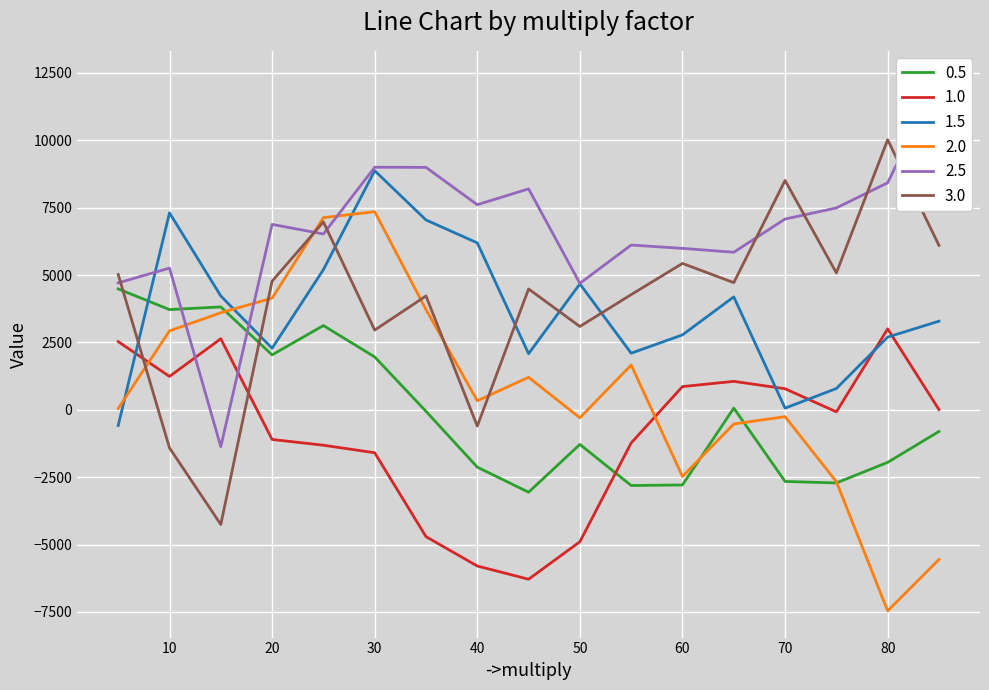

True or false: 2.5 has a value of 7462 at 50.

False